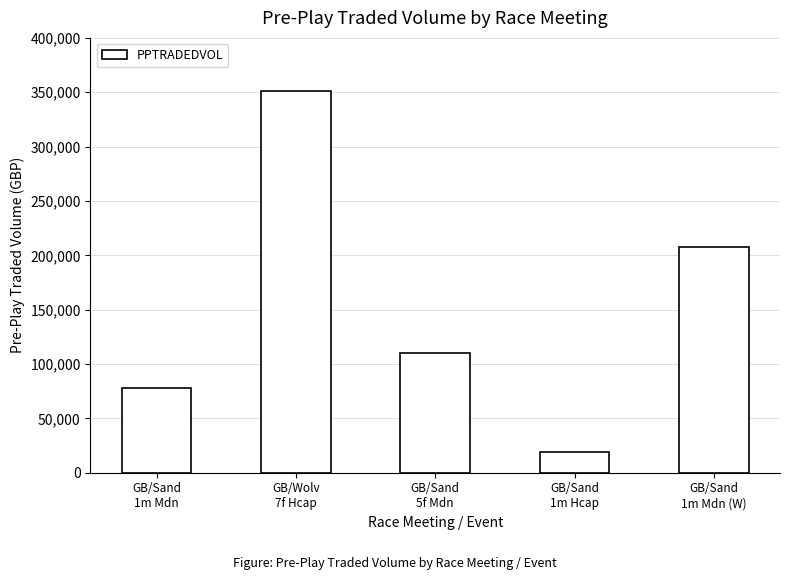

Rank the categories by value from highest to lowest.

GB/Wolv
7f Hcap, GB/Sand
1m Mdn (W), GB/Sand
5f Mdn, GB/Sand
1m Mdn, GB/Sand
1m Hcap